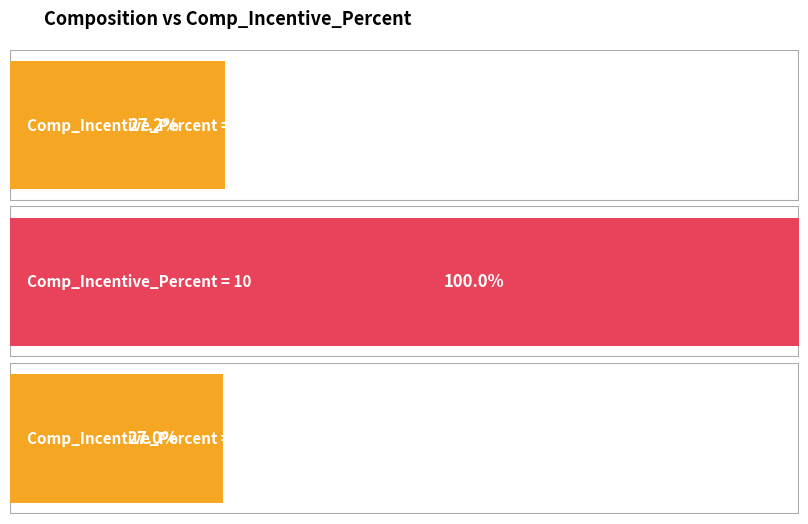

Count the number of values greater than 124.

1